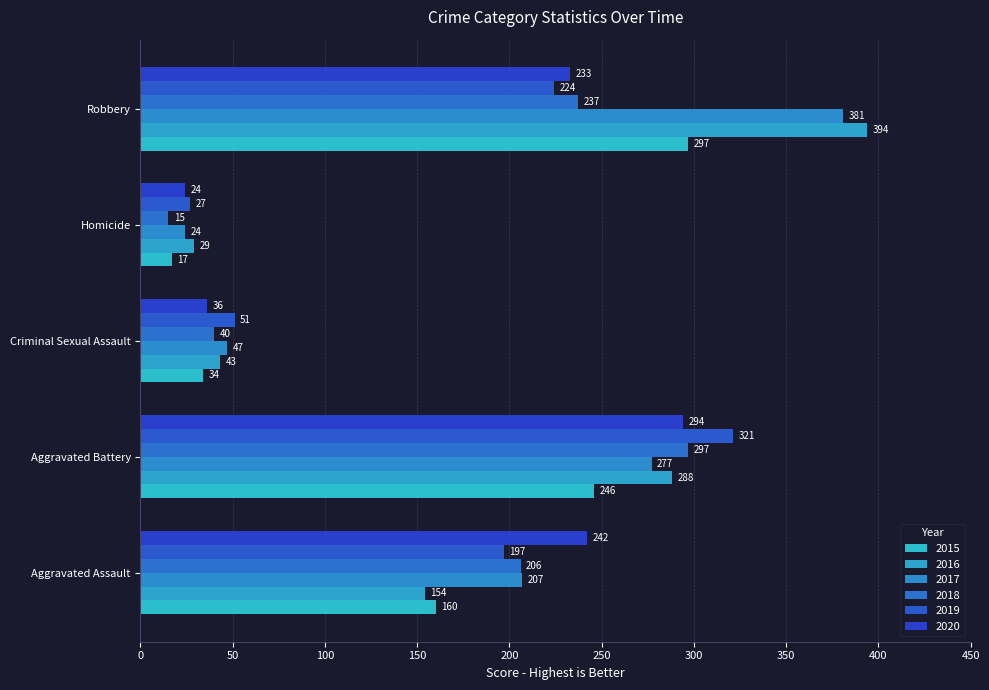

How many data points in 2015 are less than 160?

2